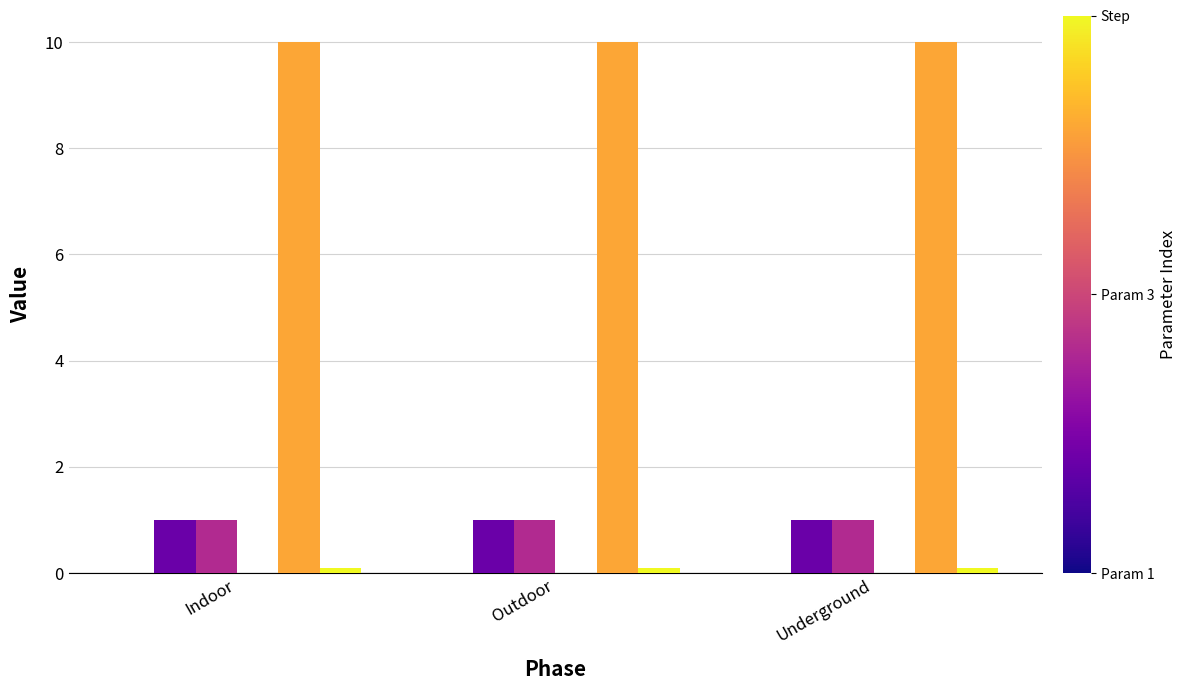

What is the greatest value displayed?

10.0